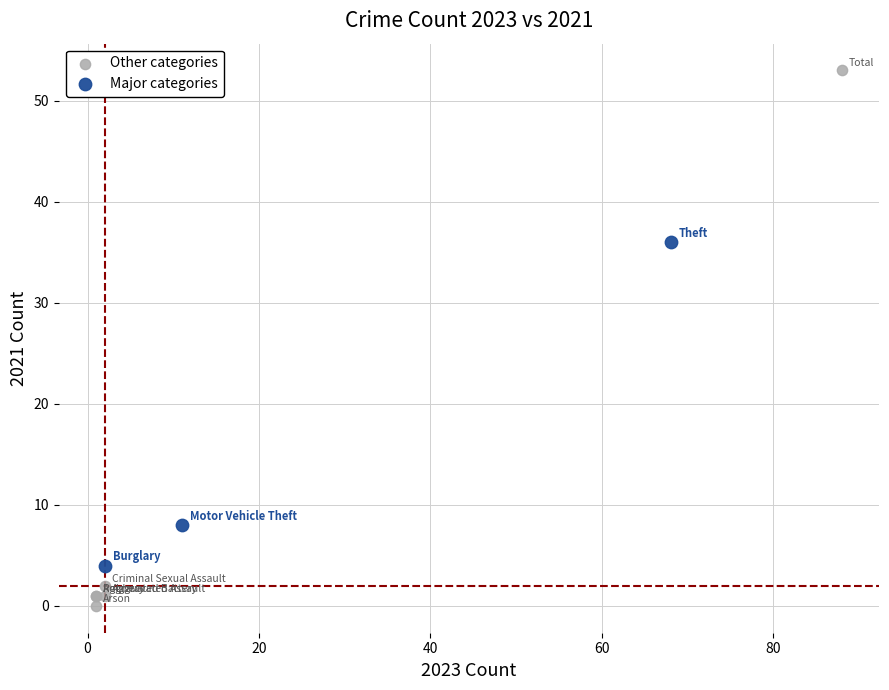

Which series reaches the minimum Y coordinate?

Other categories